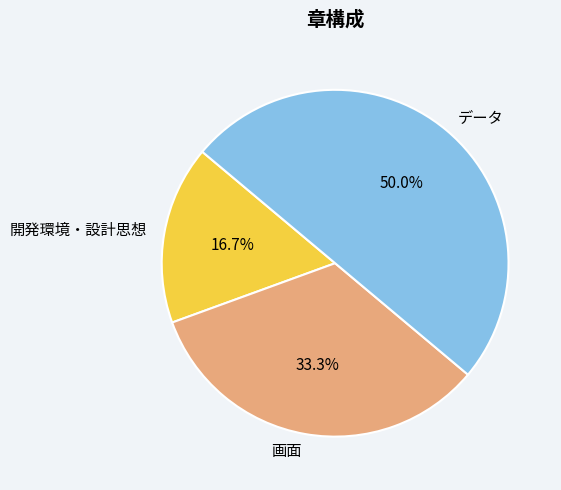

What is the smallest slice in the pie chart?

開発環境・設計思想